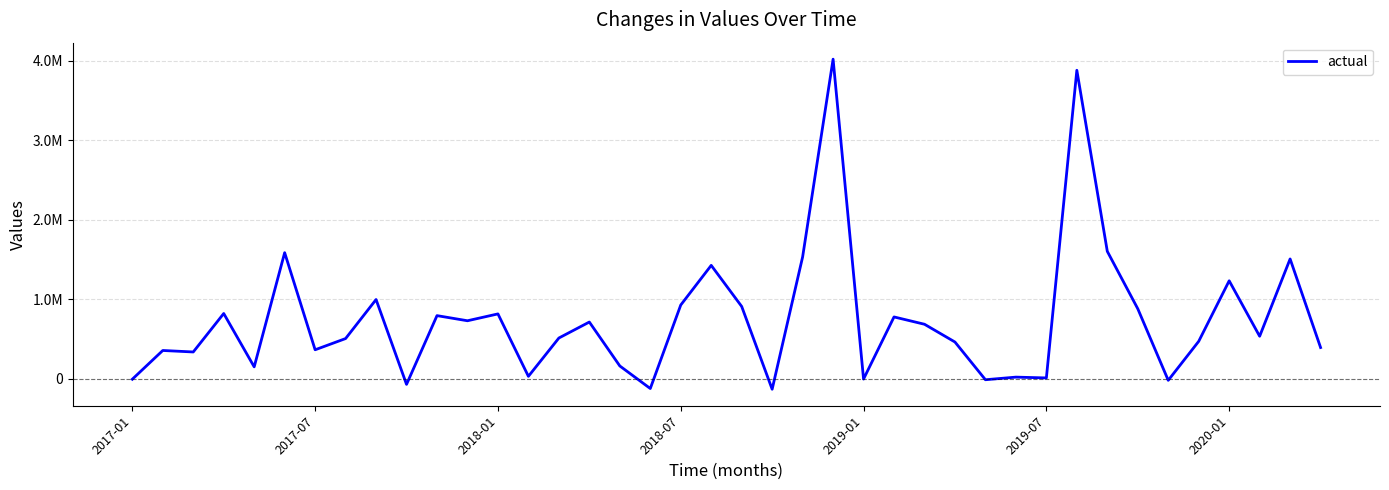

Reading left to right, list all the values displayed in this chart.

-3054.0	358021.5	339258.2	822427.9	152130.9	1586523.4	366789.2	507789.0	998023.2	-67973.4	795785.2	731398.1	817481.6	33173.2	514463.2	715368.1	163482.3	-119880.5	929000.8	1427281.4	911051.5	-128870.9	1533280.7	4017627.7	-924.0	779384.5	687447.5	464219.6	-9488.7	23296.2	13122.5	3878140.4	1603303.7	882150.1	-16917.2	473080.3	1233409.4	536805.6	1508043.7	394898.2